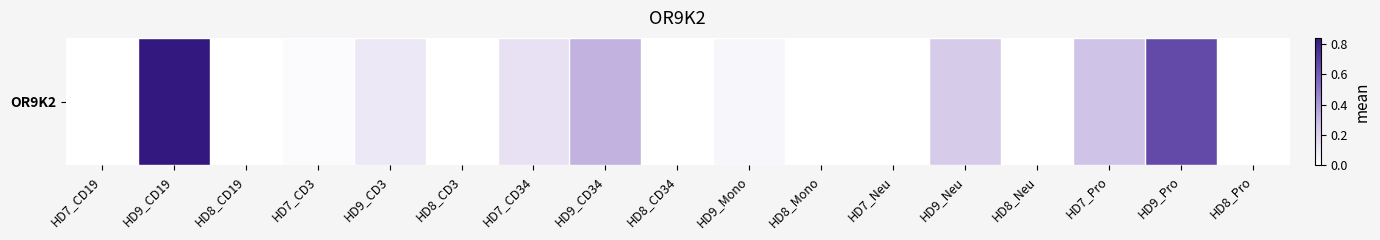

True or false: the data shows 0.0 at HD7_CD19.

True